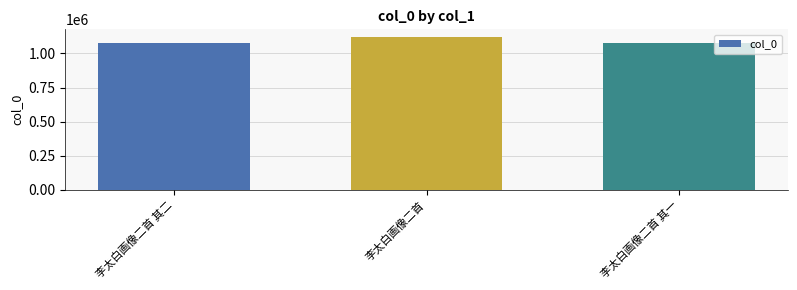

How many distinct data groups are displayed?

1